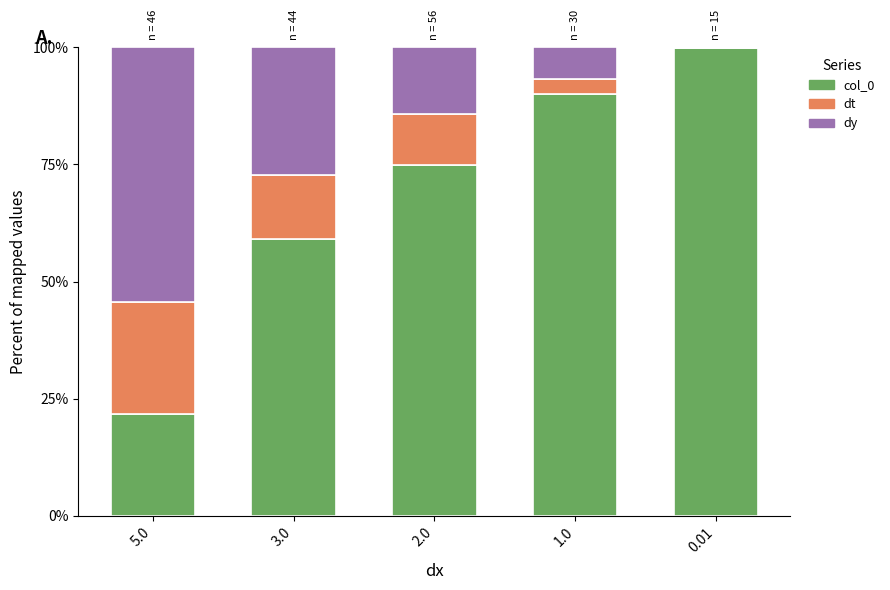

What is the total value across all series at 2.0?

100.0